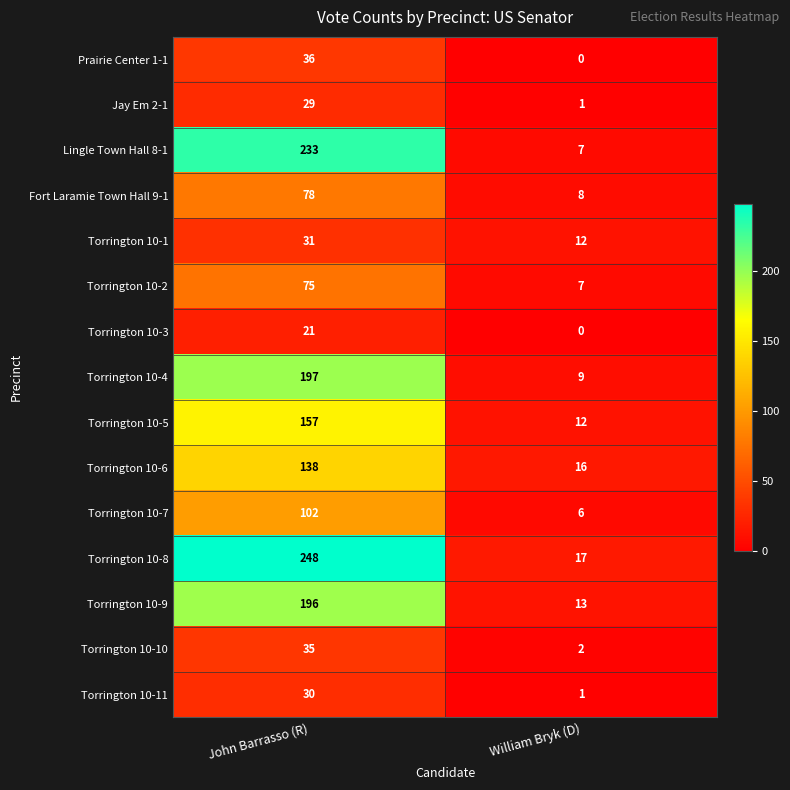

Reading left to right, extract all data points from this chart.

Prairie Center 1-1: John Barrasso (R)=36	William Bryk (D)=0
Jay Em 2-1: John Barrasso (R)=29	William Bryk (D)=1
Lingle Town Hall 8-1: John Barrasso (R)=233	William Bryk (D)=7
Fort Laramie Town Hall 9-1: John Barrasso (R)=78	William Bryk (D)=8
Torrington 10-1: John Barrasso (R)=31	William Bryk (D)=12
Torrington 10-2: John Barrasso (R)=75	William Bryk (D)=7
Torrington 10-3: John Barrasso (R)=21	William Bryk (D)=0
Torrington 10-4: John Barrasso (R)=197	William Bryk (D)=9
Torrington 10-5: John Barrasso (R)=157	William Bryk (D)=12
Torrington 10-6: John Barrasso (R)=138	William Bryk (D)=16
Torrington 10-7: John Barrasso (R)=102	William Bryk (D)=6
Torrington 10-8: John Barrasso (R)=248	William Bryk (D)=17
Torrington 10-9: John Barrasso (R)=196	William Bryk (D)=13
Torrington 10-10: John Barrasso (R)=35	William Bryk (D)=2
Torrington 10-11: John Barrasso (R)=30	William Bryk (D)=1